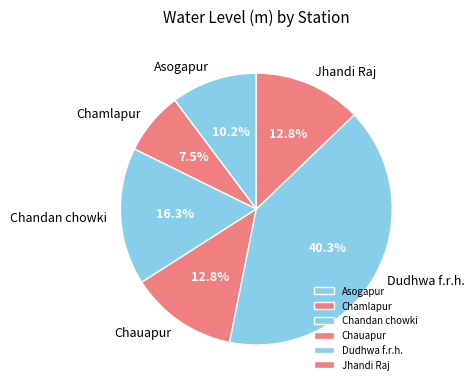

True or false: Dudhwa f.r.h. accounts for 40% of the total.

True